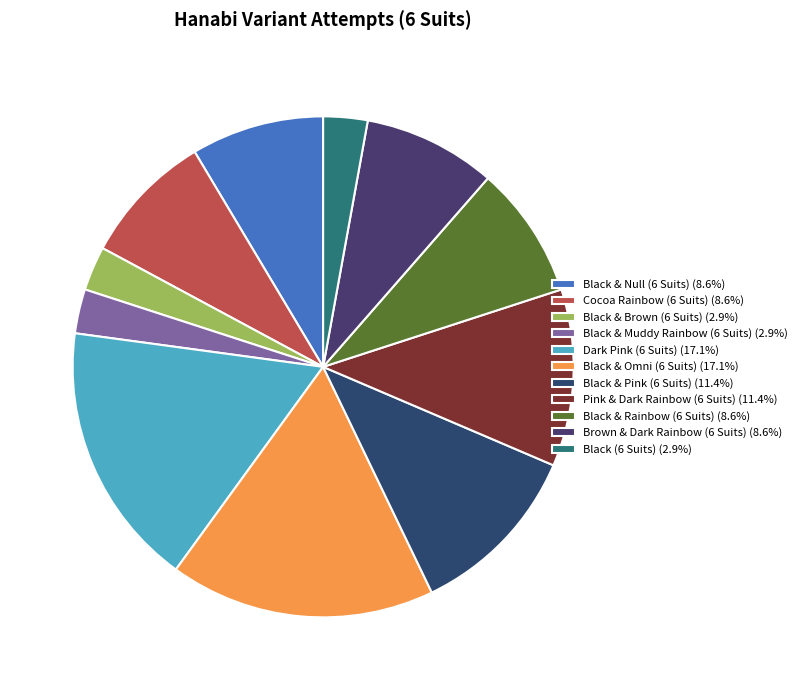

What is the ratio of the value at Black & Brown (6 Suits) to the value at Pink & Dark Rainbow (6 Suits)?

0.2